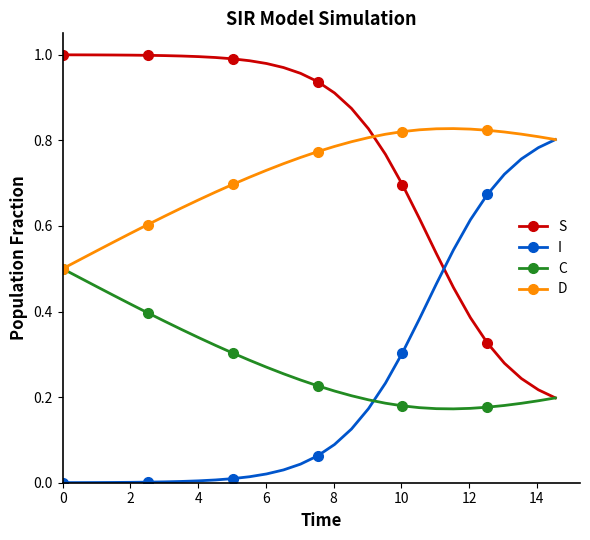

True or false: D has more than 0 interior local peaks.

True